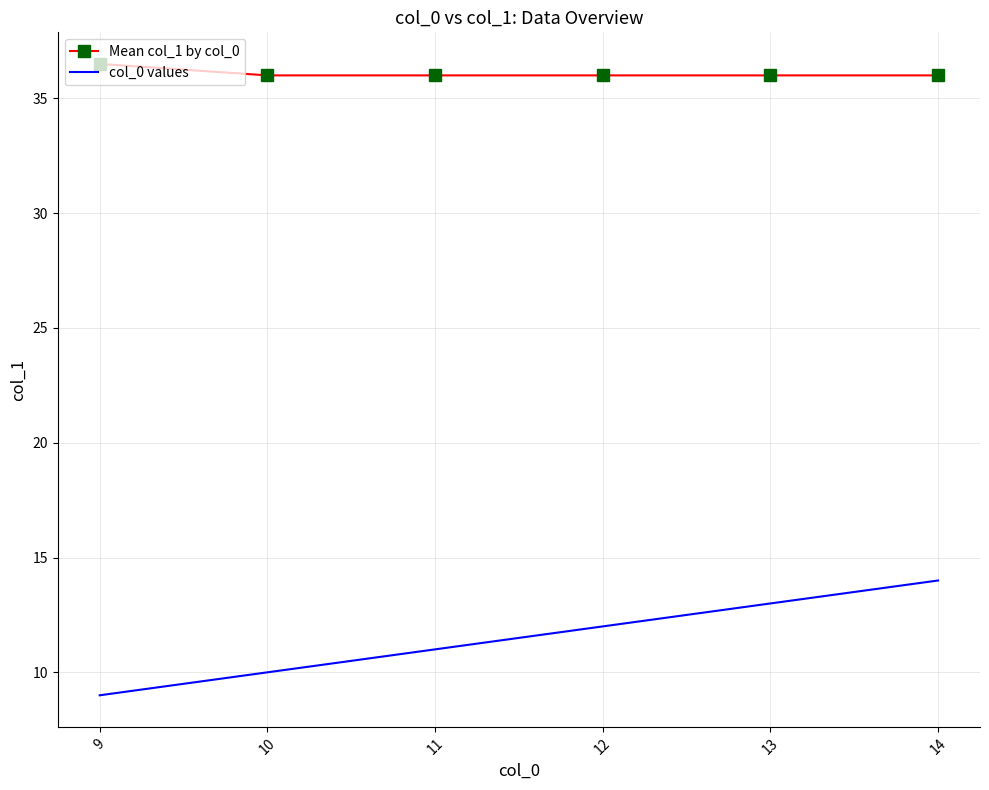

True or false: col_0 values and Mean col_1 by col_0 cross at least once.

False